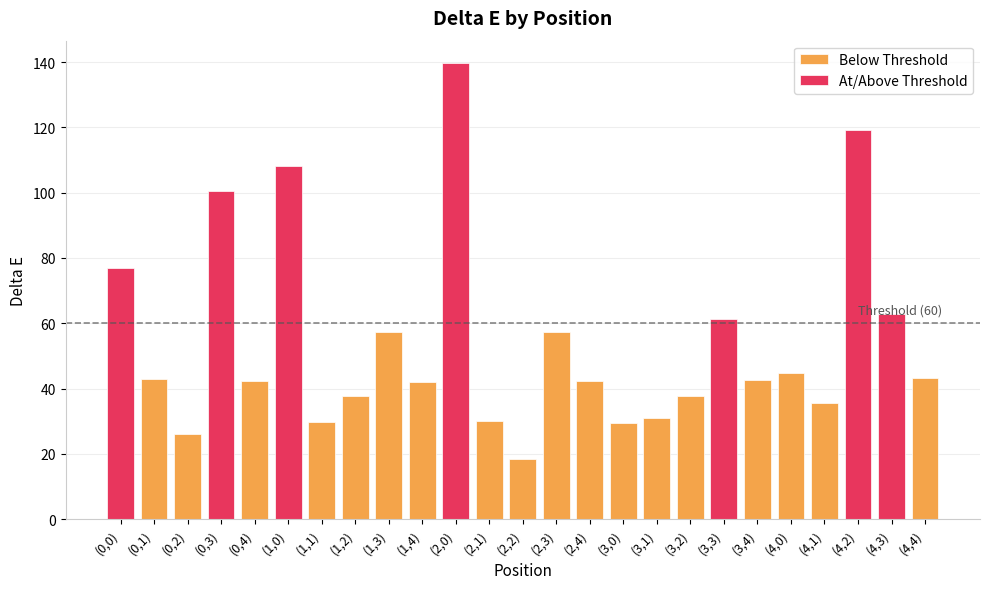

Where does the data first go above 42?

(0,0)